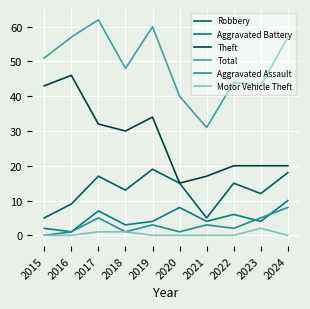

Which label corresponds to the largest value in the chart?

2017